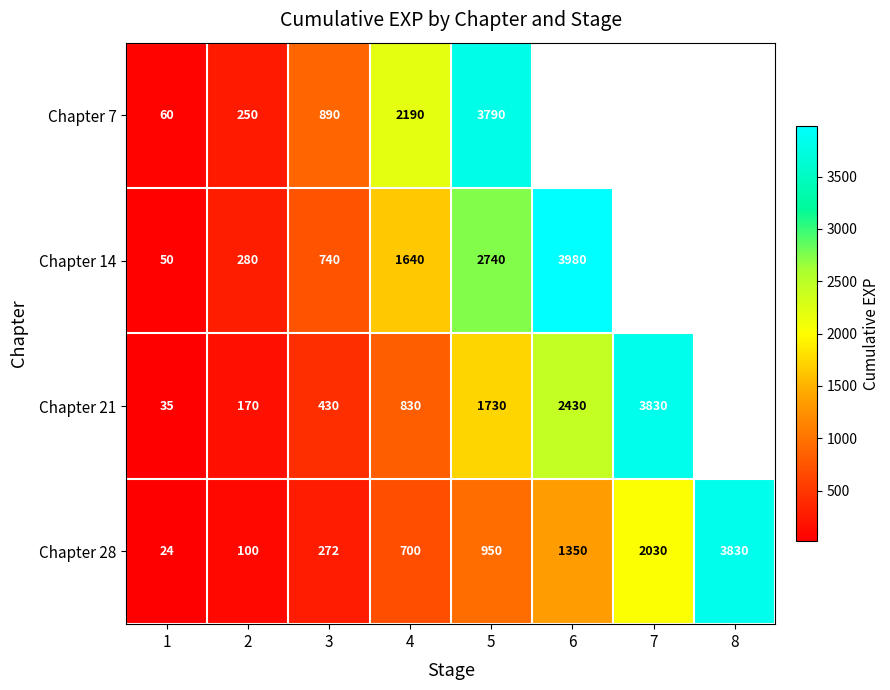

What is the total value across all series at 4?

5360